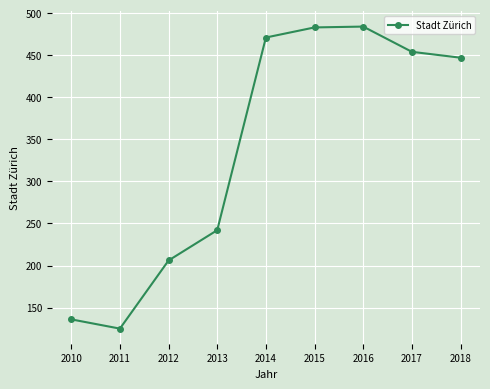

At which label does the data first exceed 447?

2014